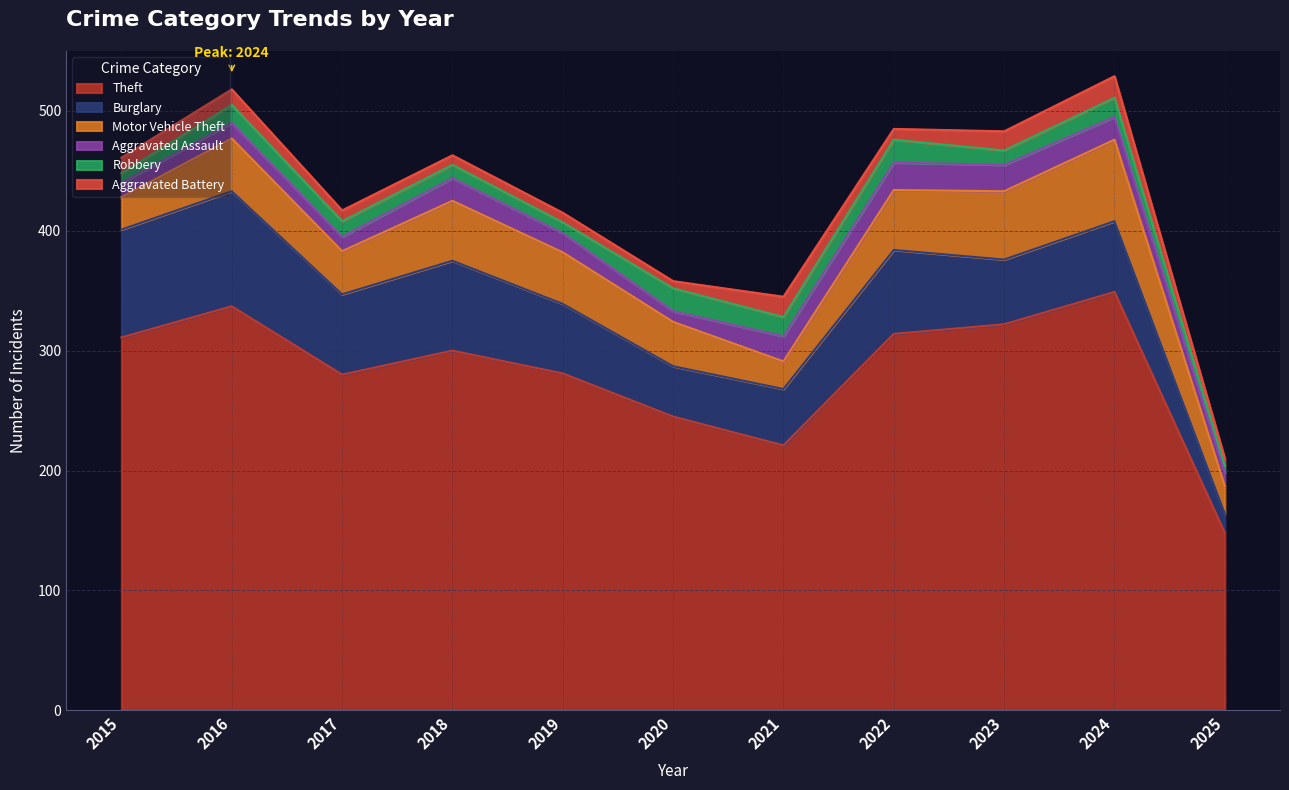

Between 2017 and 2022, which series saw the biggest shift?

Theft